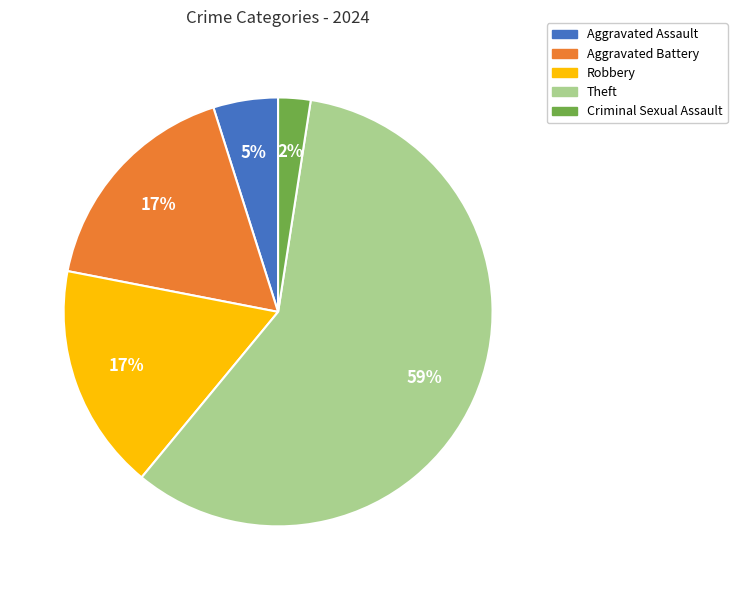

To the nearest percent, what percentage of the pie is Theft?

59%